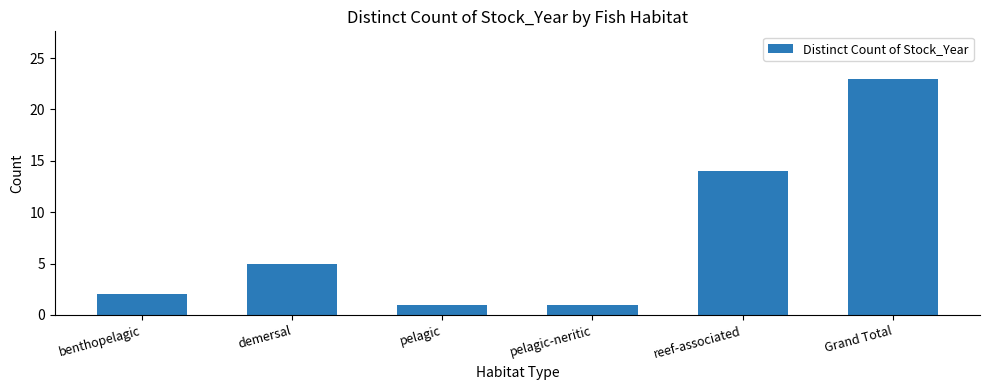

What is the maximum value shown in the chart?

23